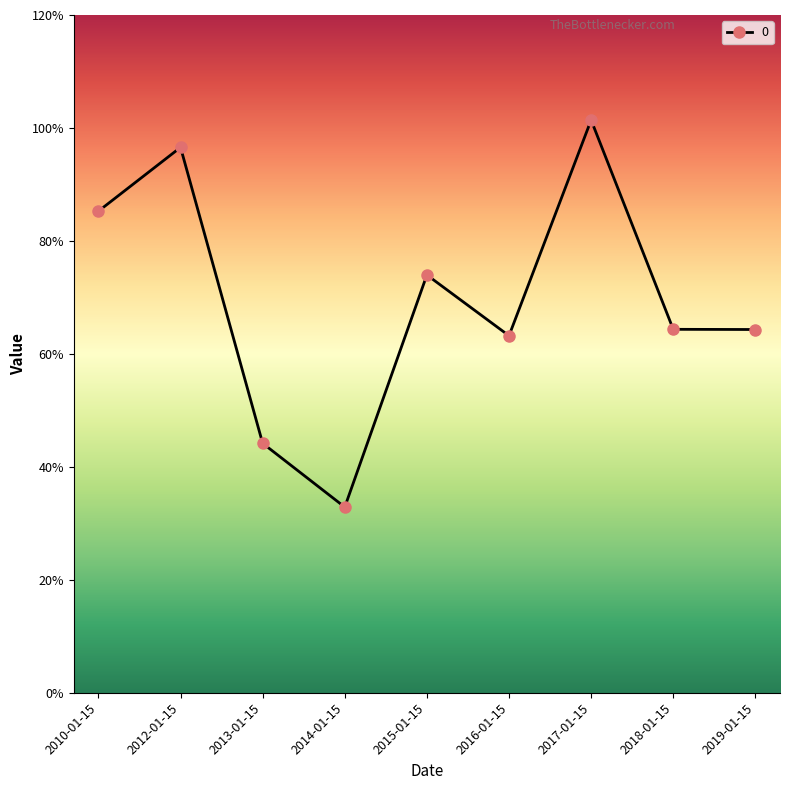

True or false: the data has more than 1 interior local peaks.

True